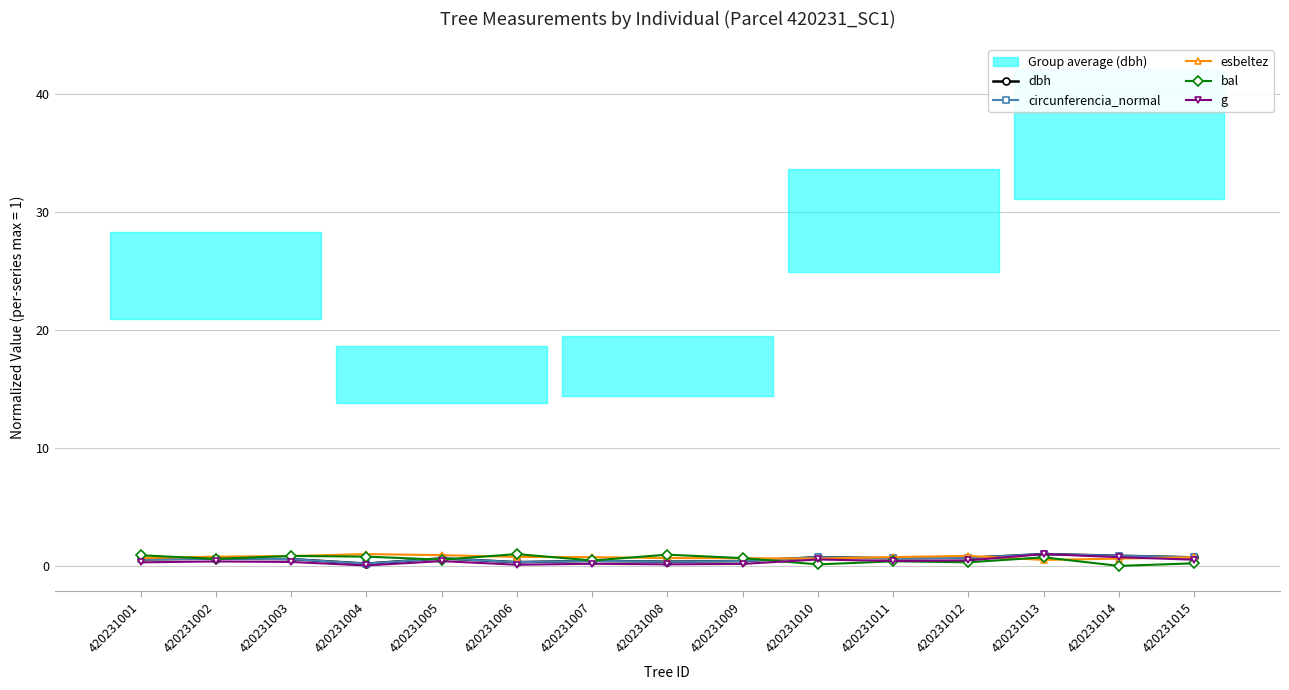

What is the difference between the highest and lowest values at 420231009?

0.5